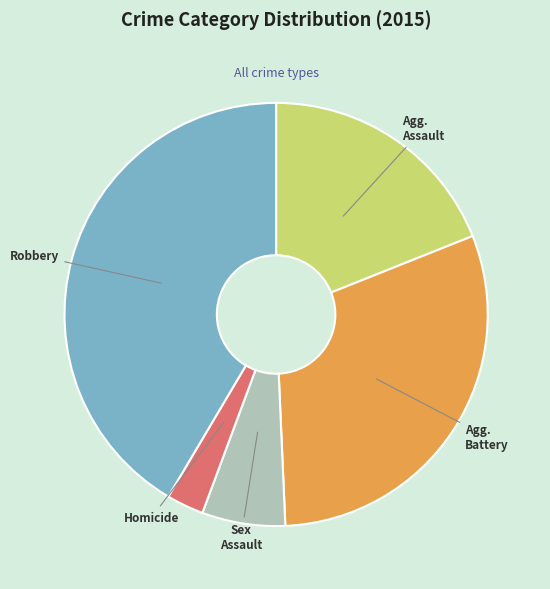

Is there a majority slice in this chart?

No